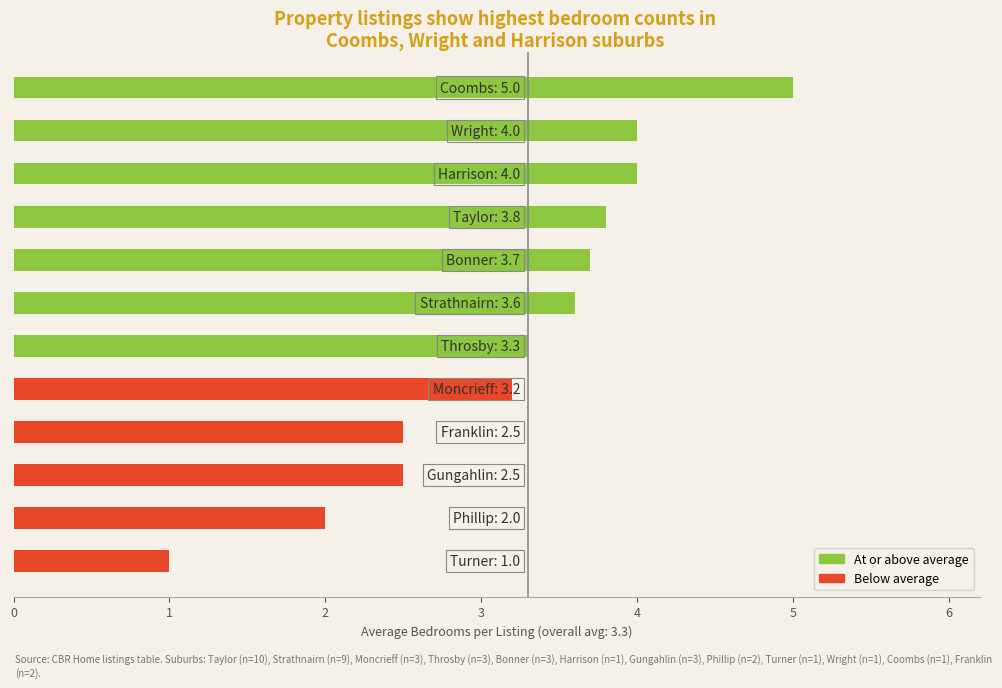

How many data points does each series have?

12